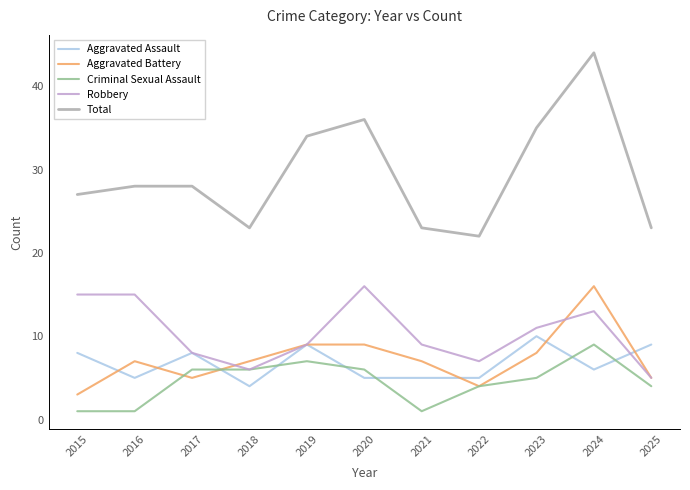

What is the total value across all series at 2025?

46